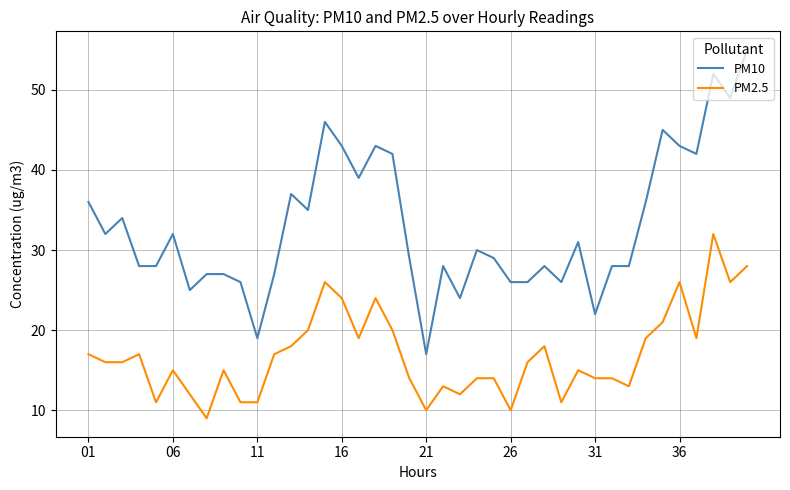

Which series has the largest range (max minus min)?

PM10